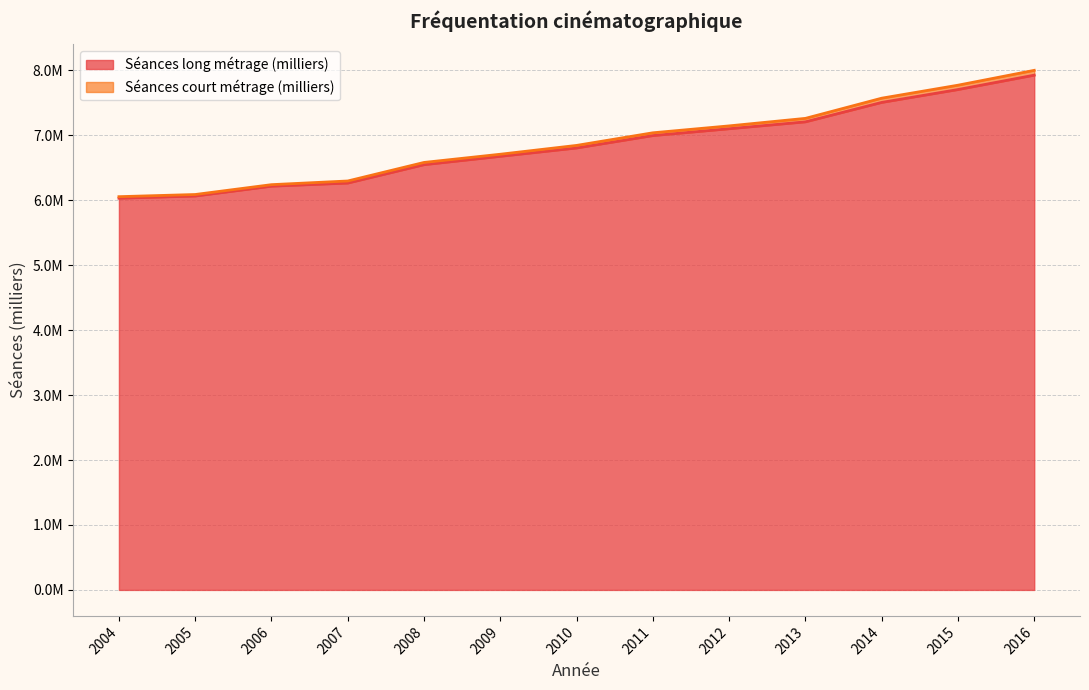

Where is the data nearest to the value 6976960?

2011